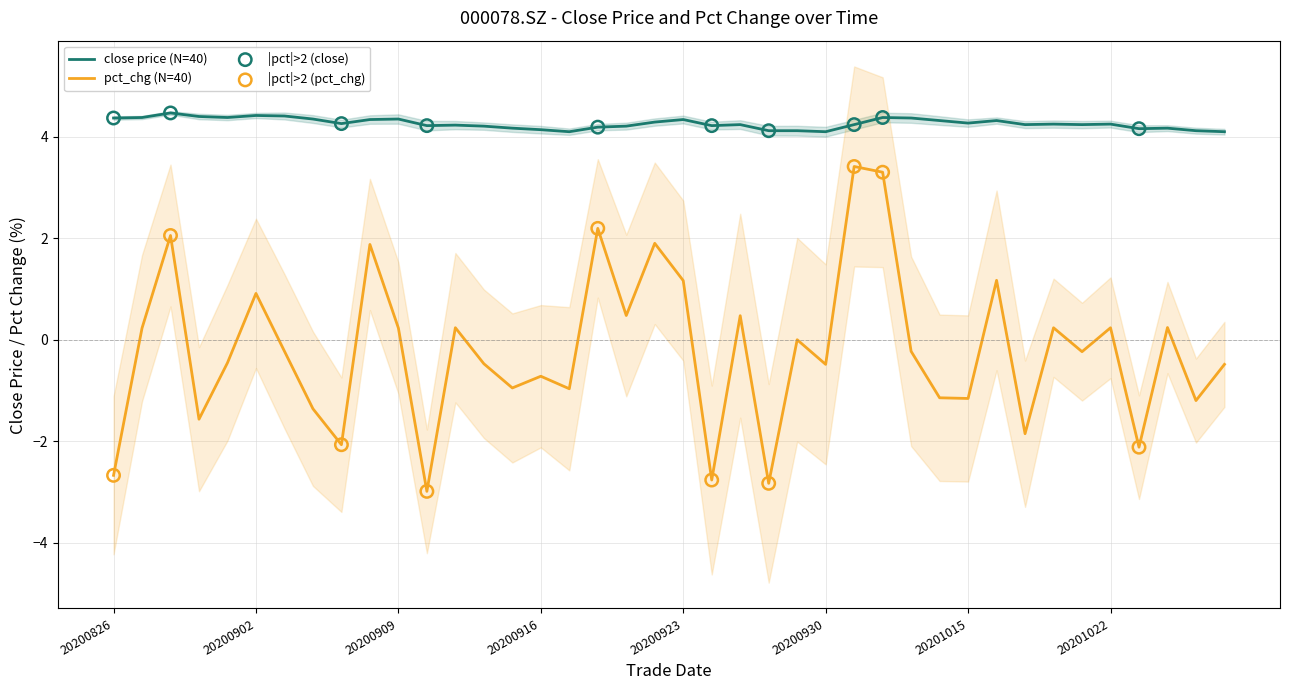

At how many categories does at least one series exceed -2?

40